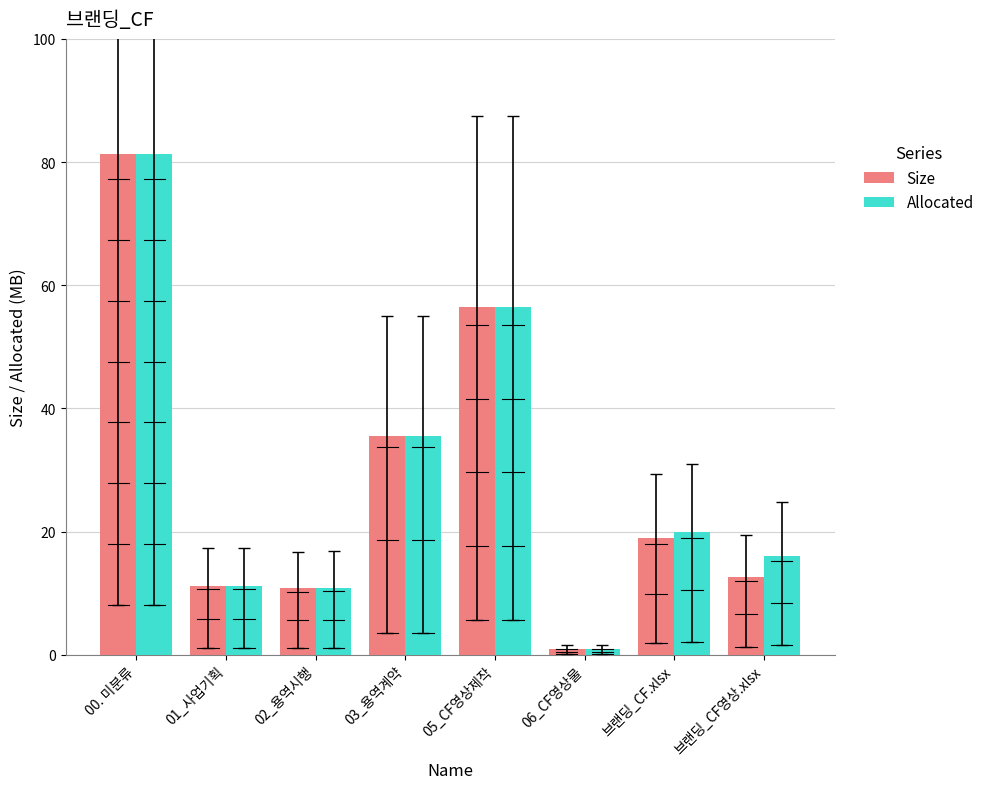

Which label corresponds to the smallest value in the chart?

06_CF영상물